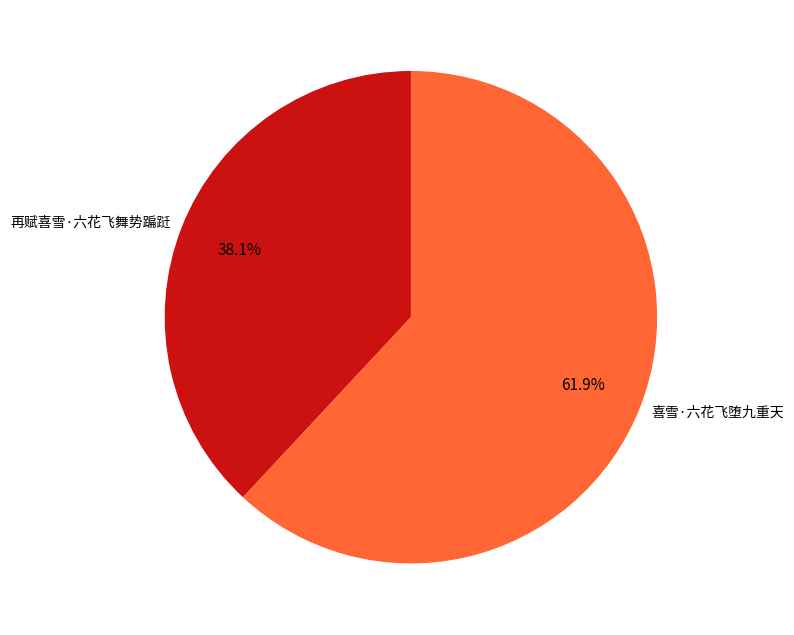

Which has a higher value, 喜雪·六花飞堕九重天 or 再赋喜雪·六花飞舞势蹁跹?

喜雪·六花飞堕九重天